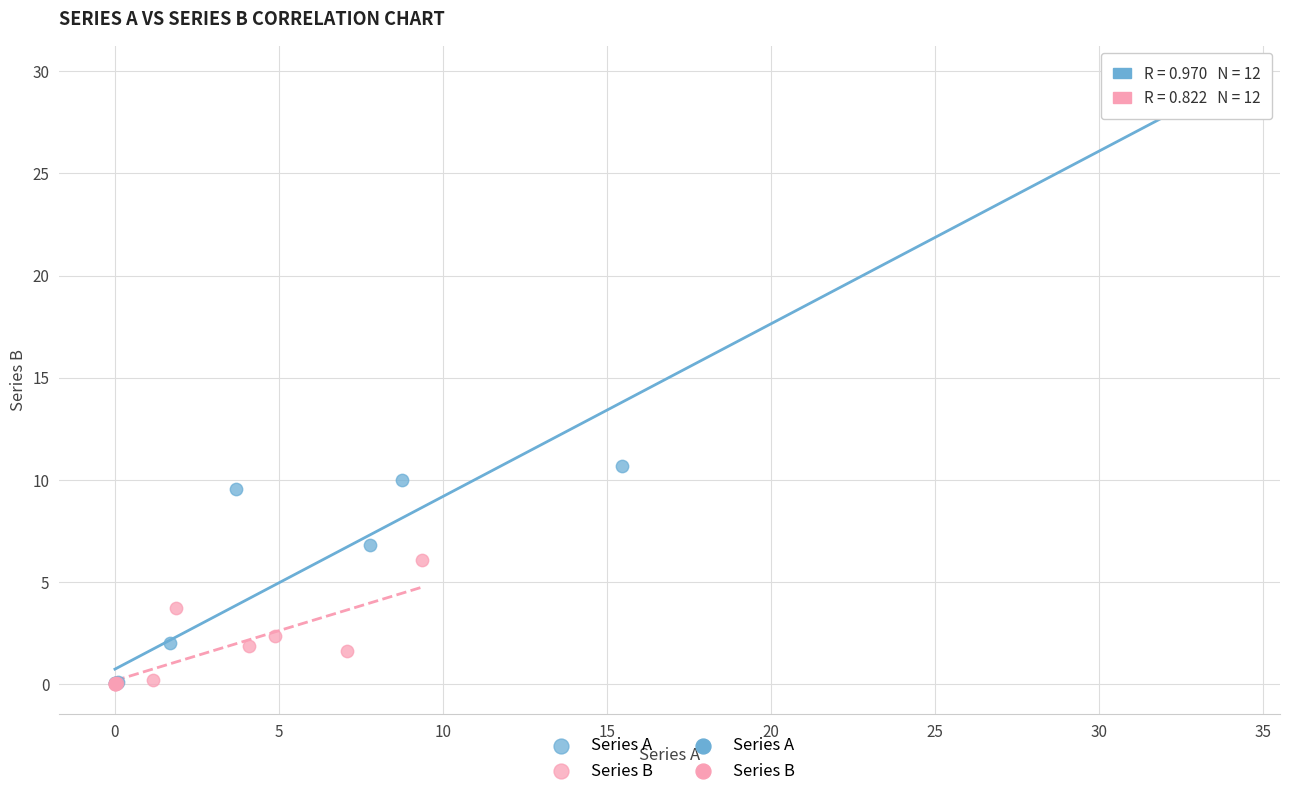

Which series has the largest Y range (max minus min)?

Series A